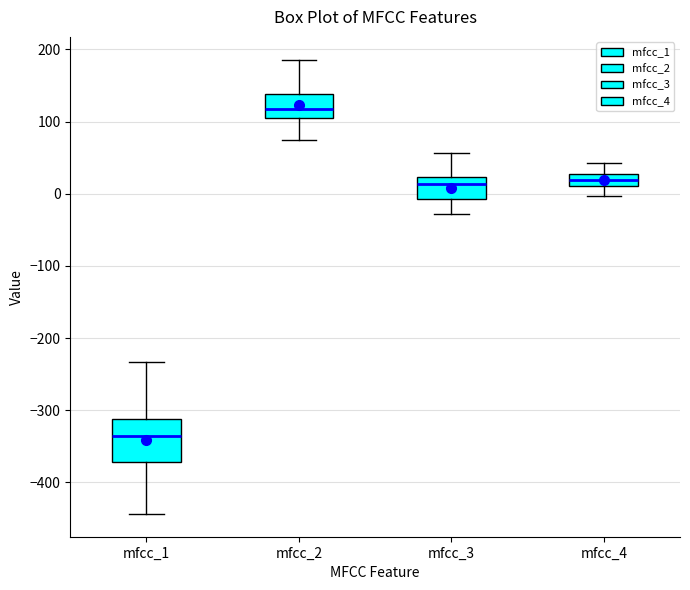

Reading left to right, transcribe this box plot: for each box, give where its median line is, the range the box spans, and where its two whiskers end, as read against the y-axis. The values are not printed on the chart, so give them approximately, as read against the axis.

mfcc_1: median -340, box -370 to -310, whiskers -440 to -230
mfcc_2: median 120, box 110 to 140, whiskers 70 to 190
mfcc_3: median 10, box -10 to 20, whiskers -30 to 60
mfcc_4: median 20, box 10 to 30, whiskers 0 to 40